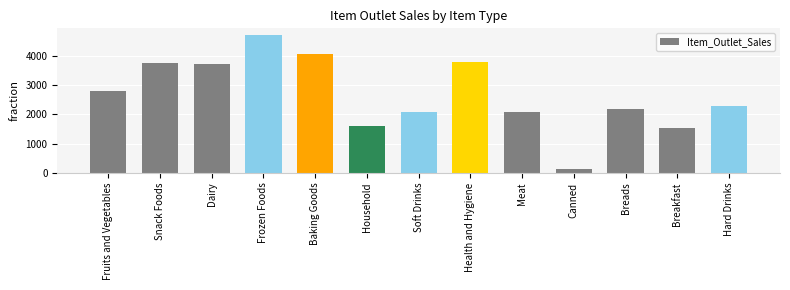

What is the difference between the maximum and second lowest values?

3163.2